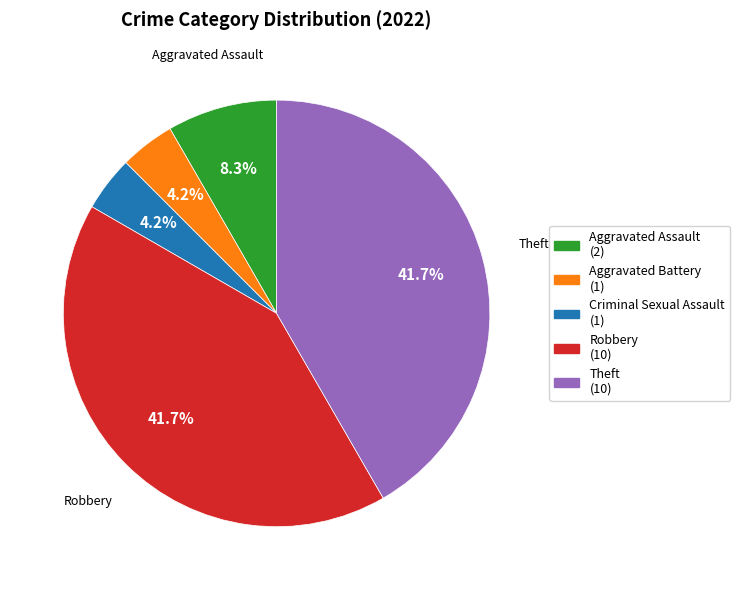

Is there a majority slice in this chart?

No